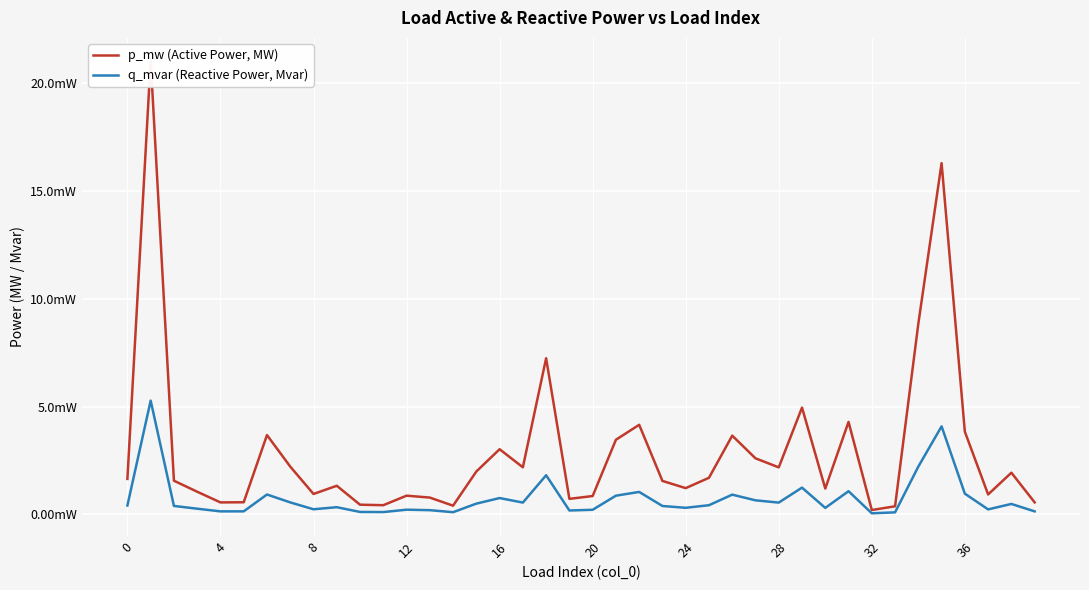

True or false: q_mvar (Reactive Power, Mvar) and p_mw (Active Power, MW) intersect in this chart.

False